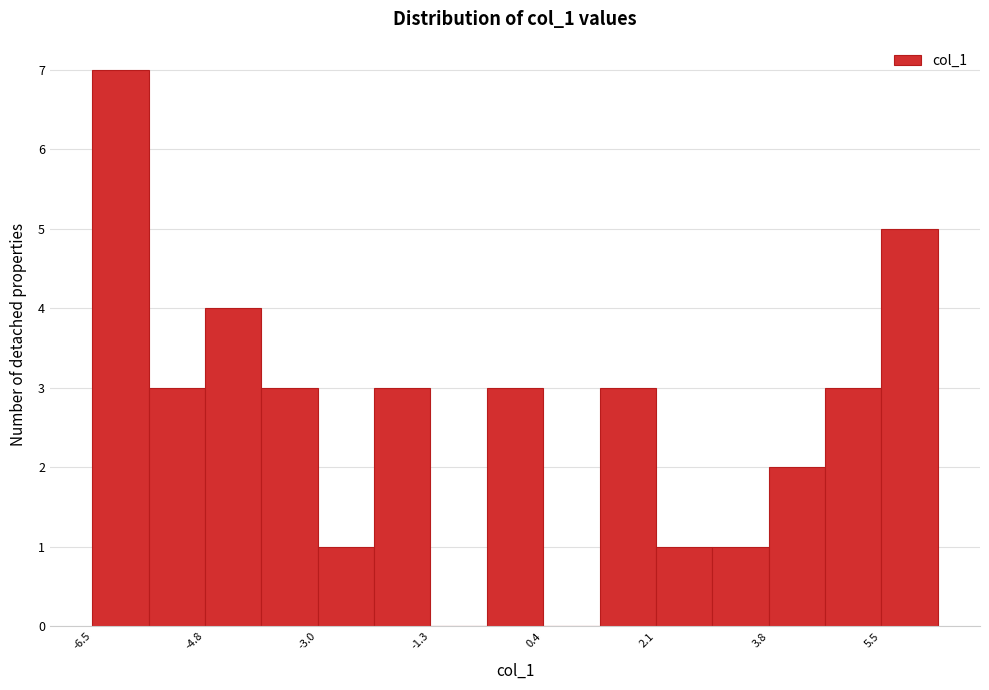

Reading left to right, transcribe this chart: for each bar, give the range it covers on the x-axis and its height. Neither the bar edges nor the heights are printed on the chart, so give them approximately, as read against the axes.

-6.4 to -5.6: 7
-5.6 to -4.8: 3
-4.8 to -4.0: 4
-4.0 to -3.0: 3
-3.0 to -2.2: 1
-2.2 to -1.4: 3
-1.4 to -0.4: 0
-0.4 to 0.4: 3
0.4 to 1.2: 0
1.2 to 2.0: 3
2.0 to 3.0: 1
3.0 to 3.8: 1
3.8 to 4.6: 2
4.6 to 5.4: 3
5.4 to 6.4: 5